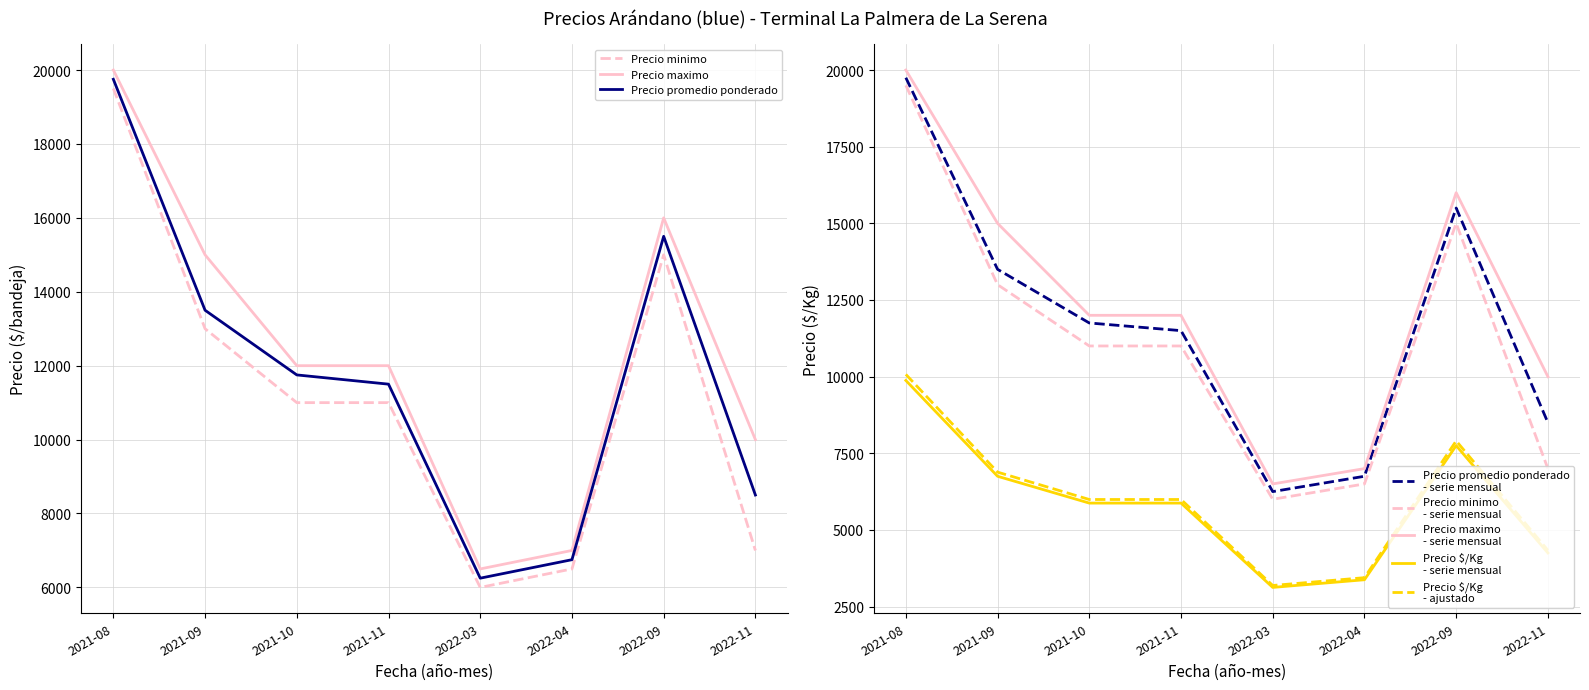

How many interior local valleys does the Precio $/Kg series have?

1